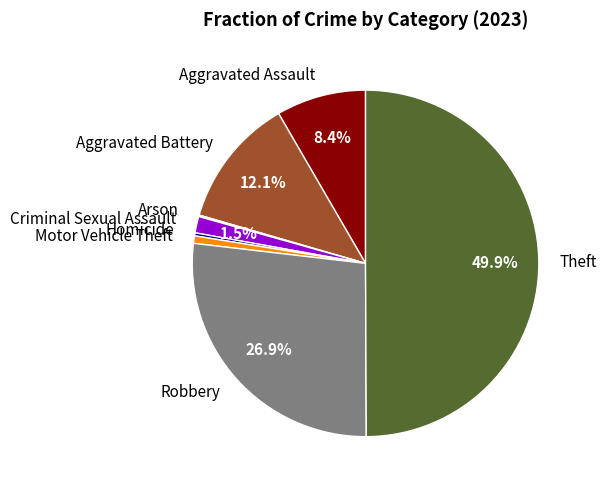

Approximately how many times larger is the value at Criminal Sexual Assault compared to Aggravated Battery?

0.1